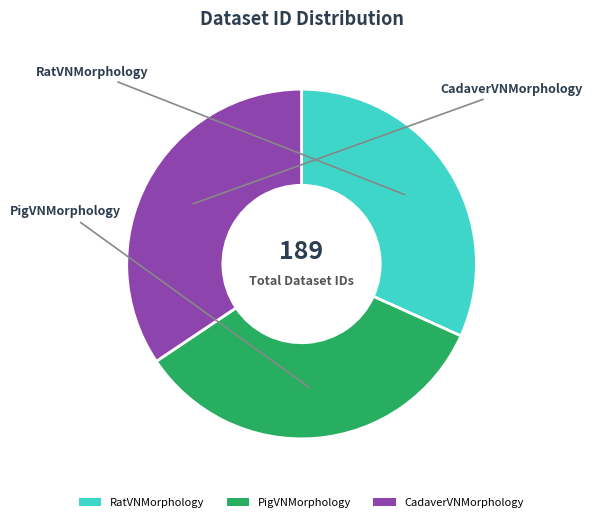

Is CadaverVNMorphology the majority of the pie?

No